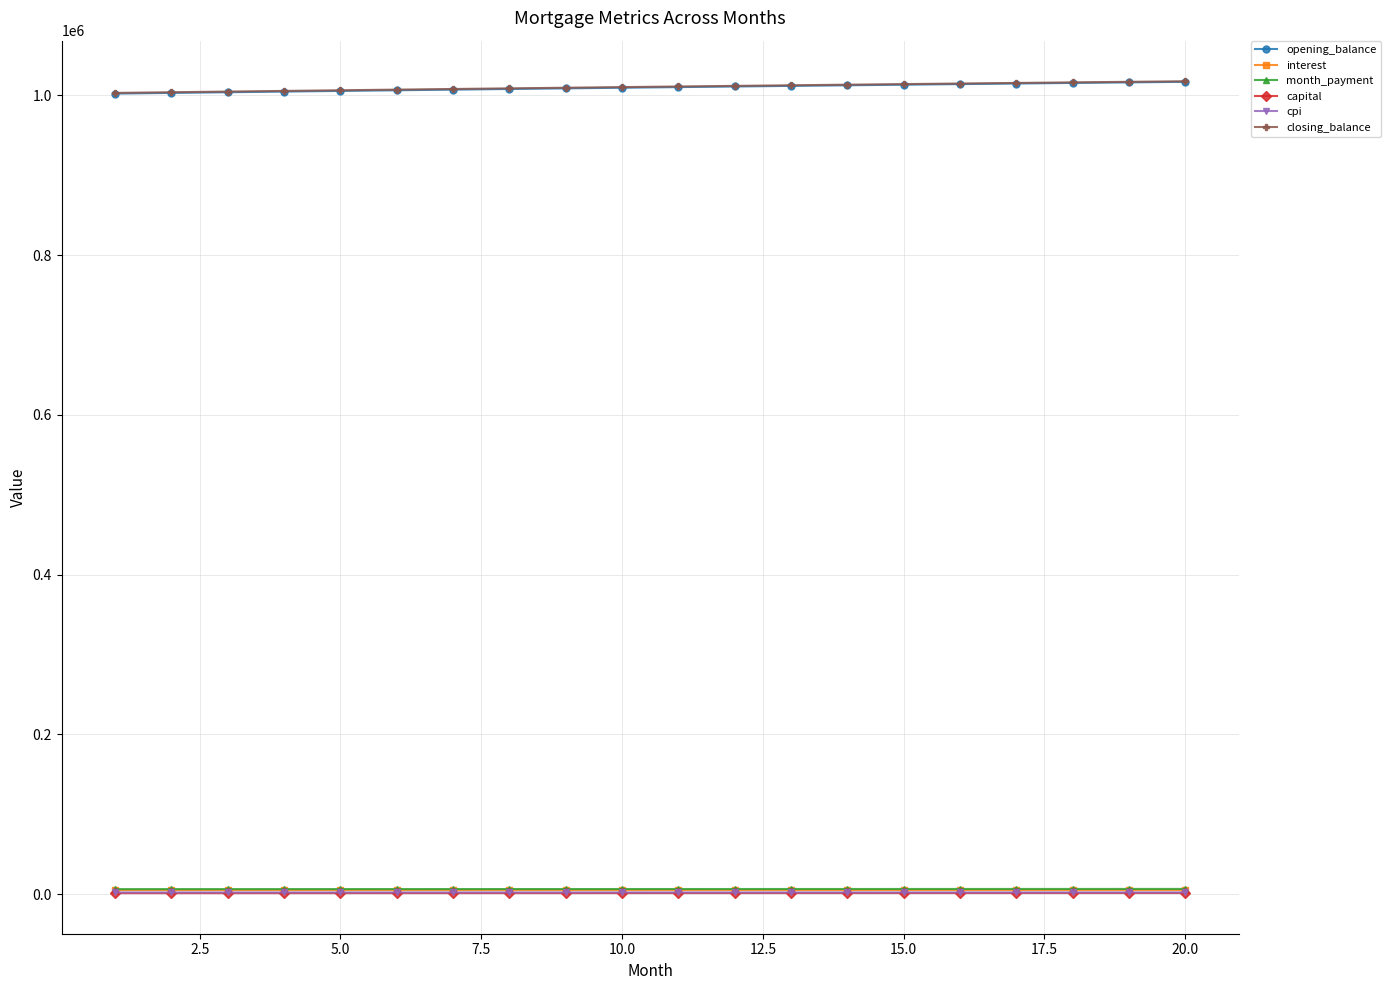

True or false: cpi and closing_balance cross at least once.

False